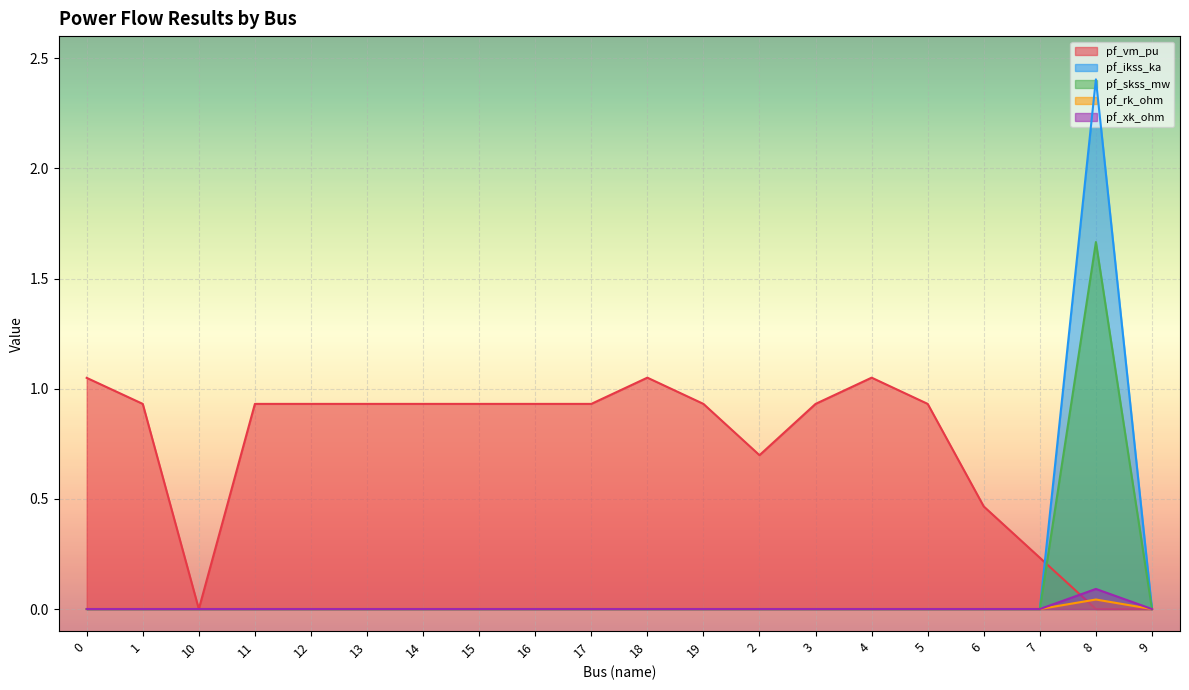

Between 13 and 6, which is larger?

13